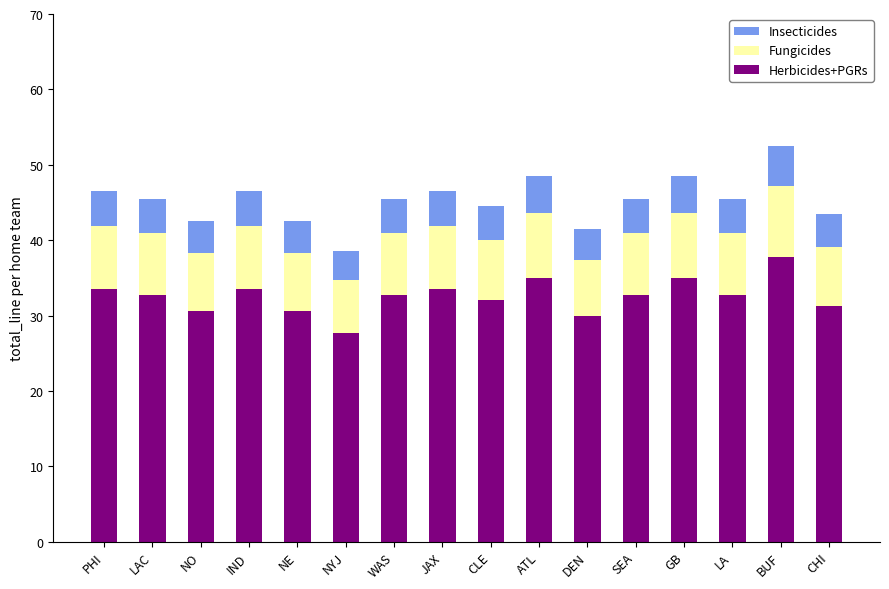

Count the number of data series in this chart.

3